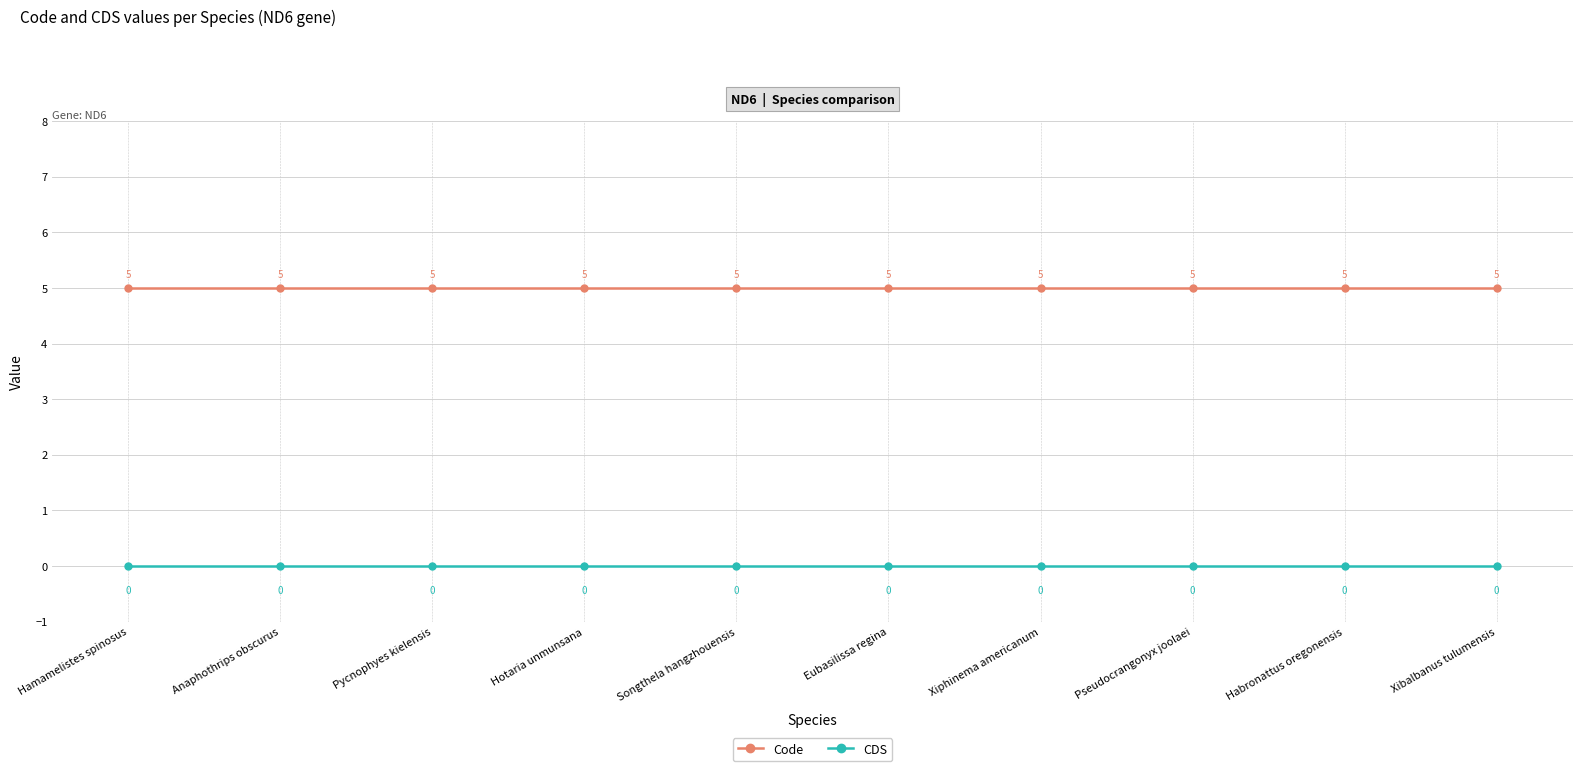

What is the highest value of the Code series?

5